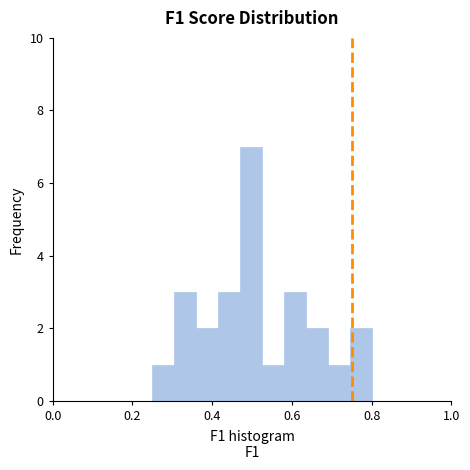

Read against the x-axis, roughly where is the centre of the tallest bar?

0.50